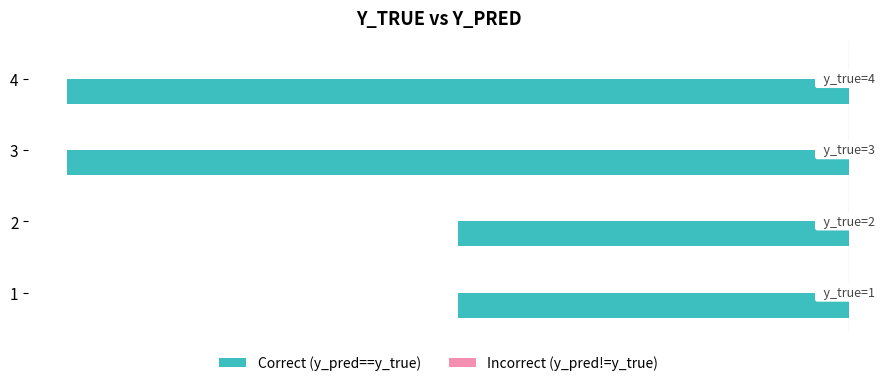

How many bars are there in total?

4